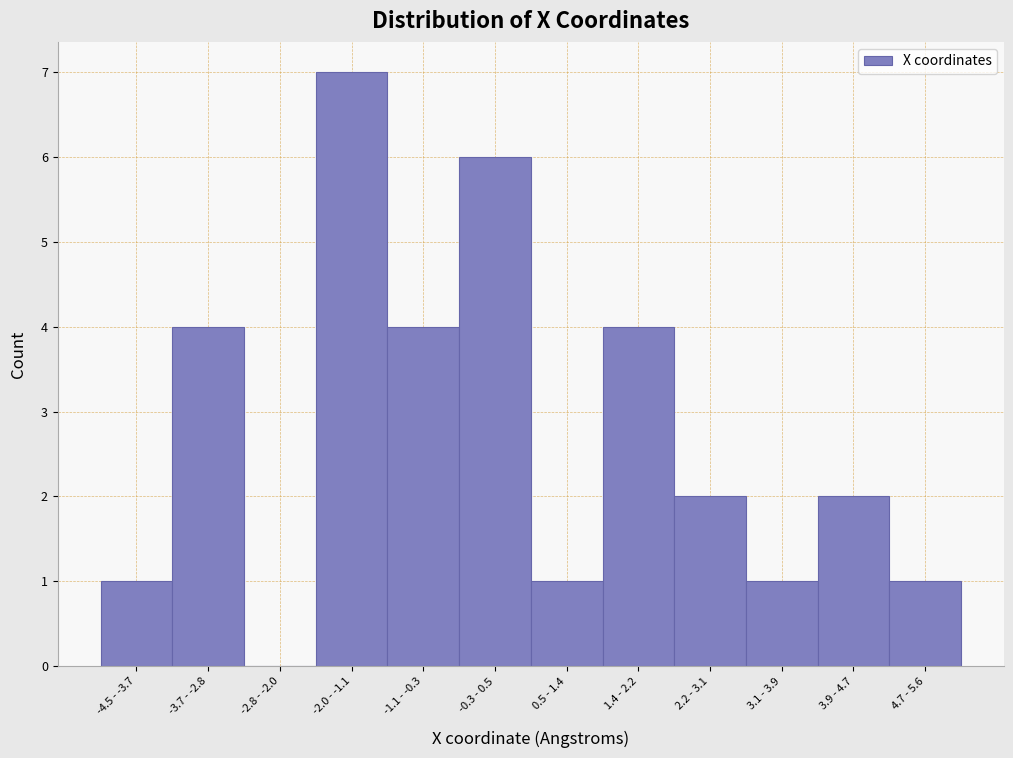

Reading left to right, transcribe all the data shown in this chart.

-4.5 - -3.7=1	-3.7 - -2.8=4	-2.8 - -2.0=0	-2.0 - -1.1=7	-1.1 - -0.3=4	-0.3 - 0.5=6	0.5 - 1.4=1	1.4 - 2.2=4	2.2 - 3.1=2	3.1 - 3.9=1	3.9 - 4.7=2	4.7 - 5.6=1